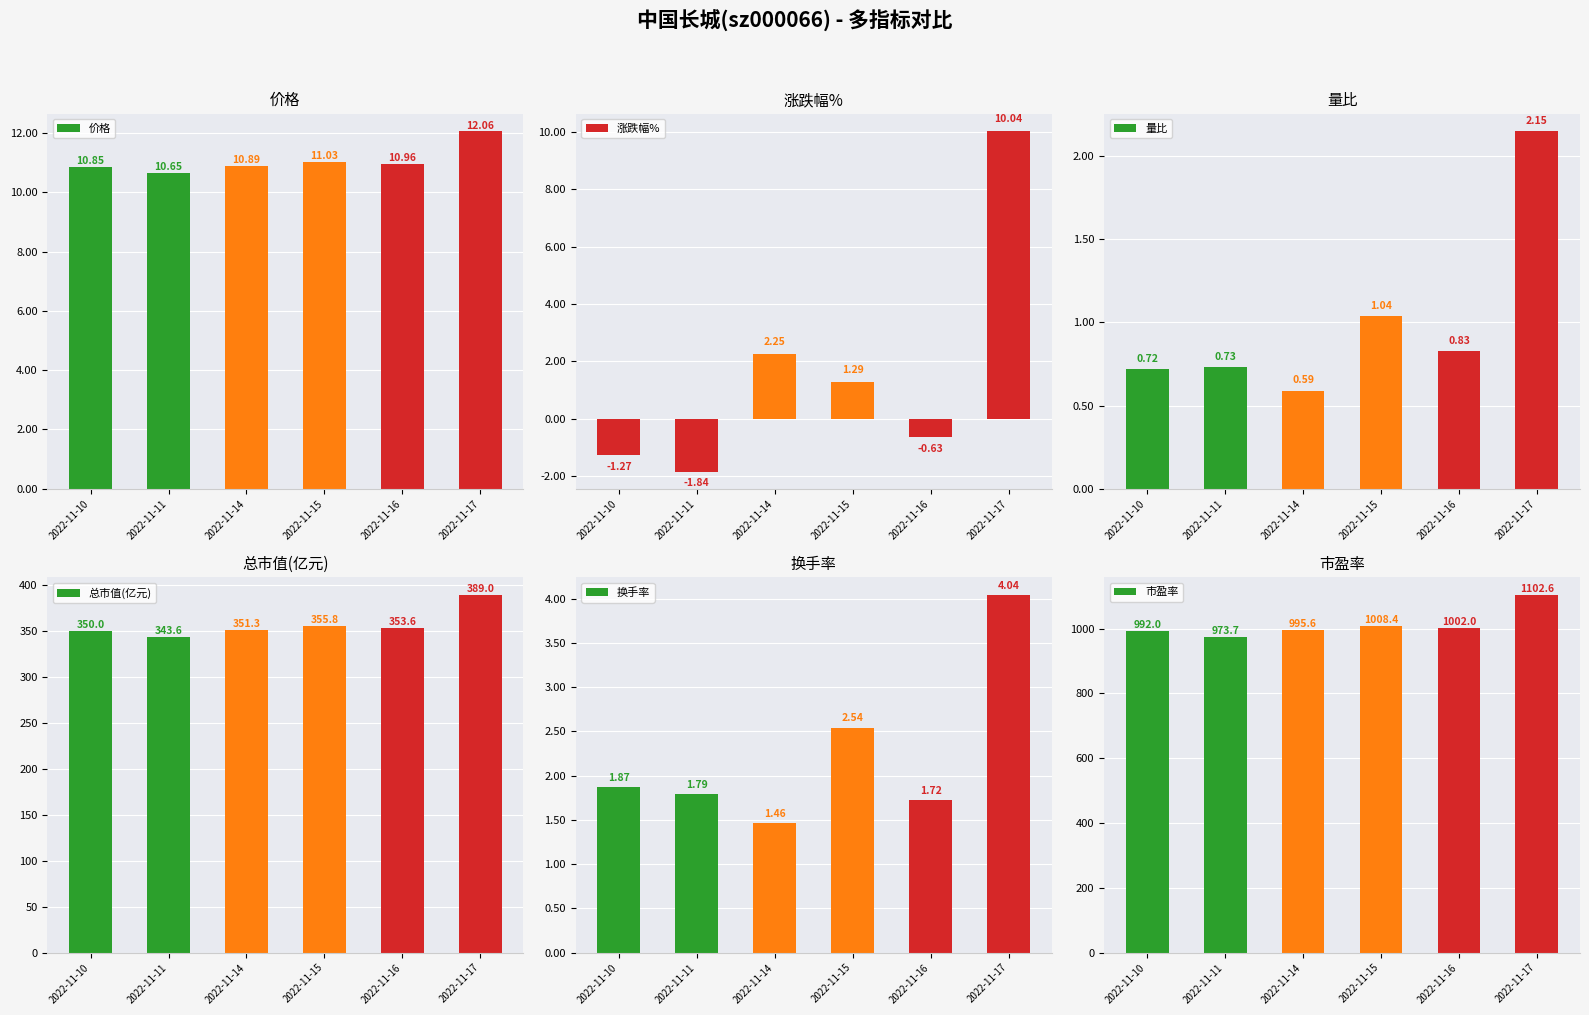

What is the smallest value displayed?

-1.8